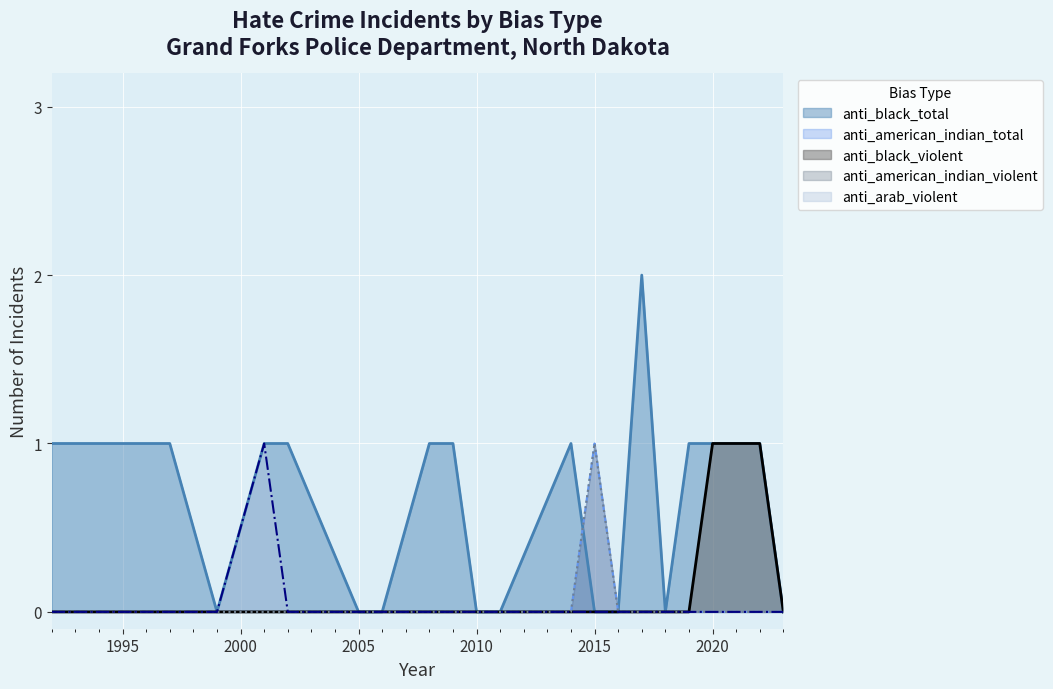

At which category does the chart reach its peak across all series?

2017